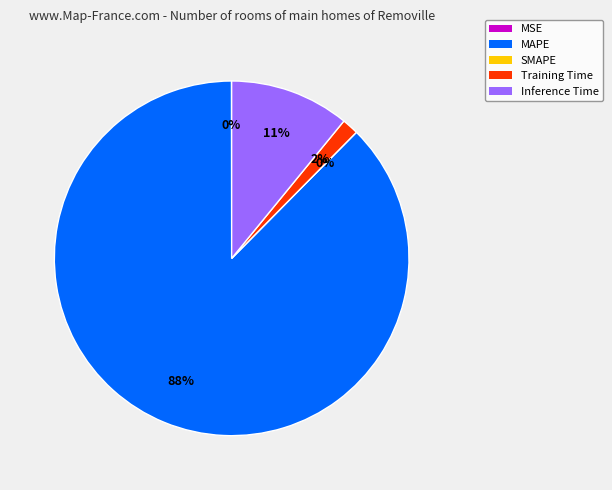

To the nearest percent, what is the combined percentage of Inference Time and Training Time?

12%